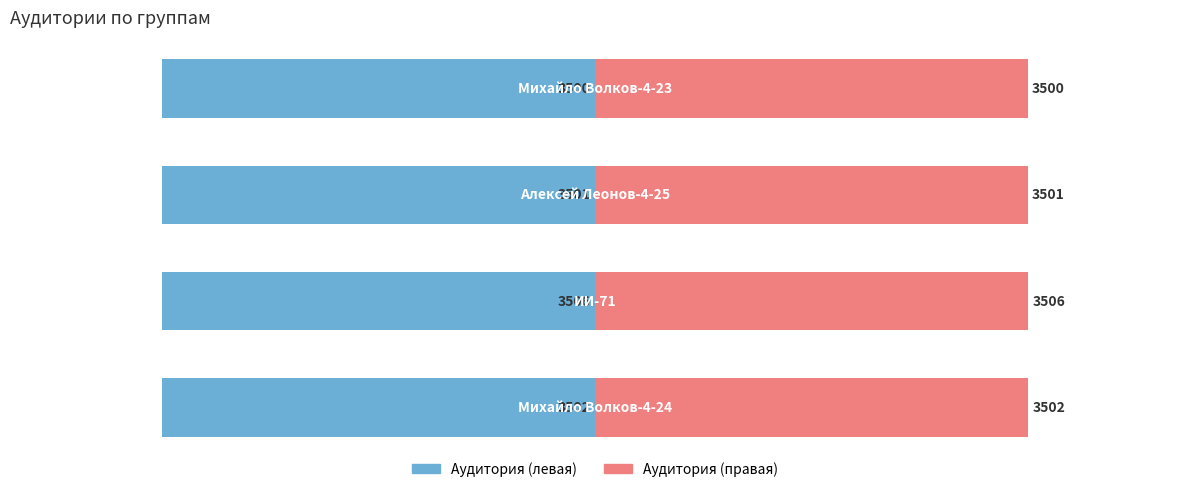

The value of Аудитория (правая) at 1 is 28.0. True or false?

False